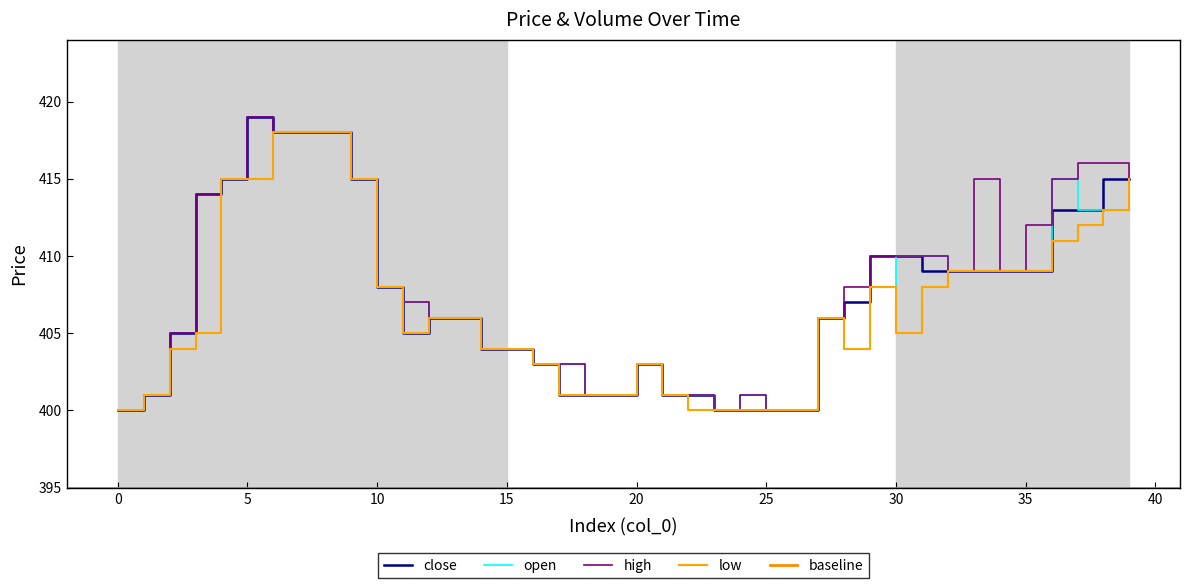

What is the smallest value displayed?

400